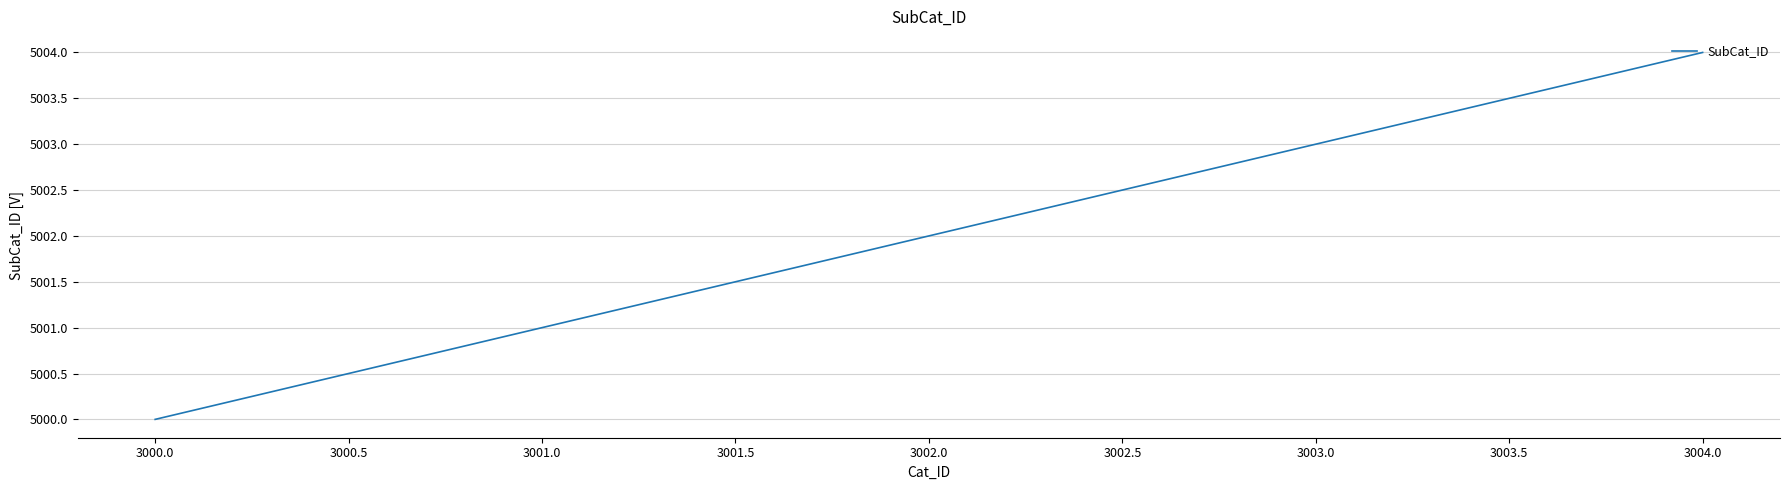

The chart shows a value of 5003 at 3003.0. True or false?

True